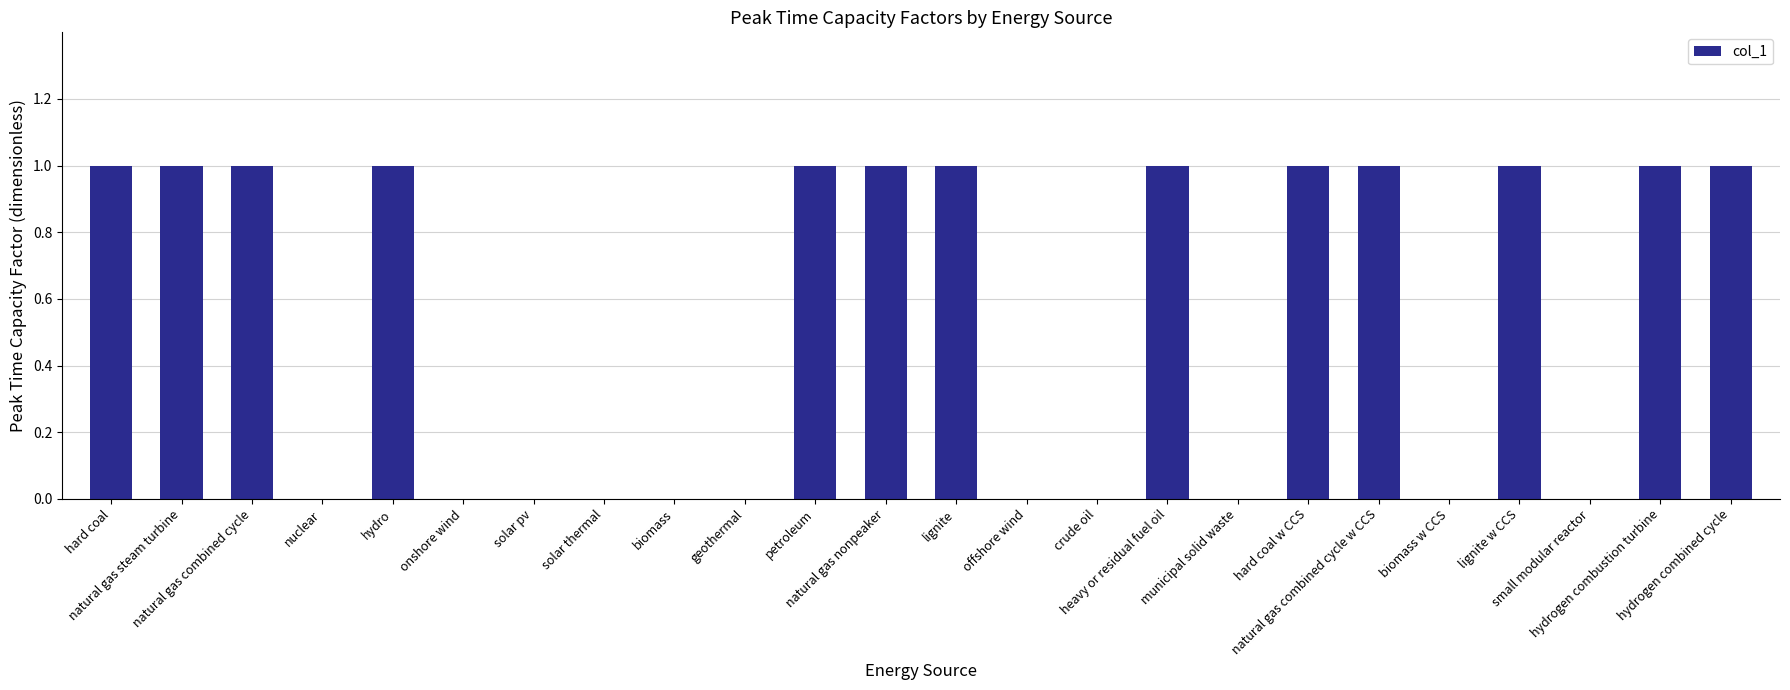

What is the sum of all values?

13